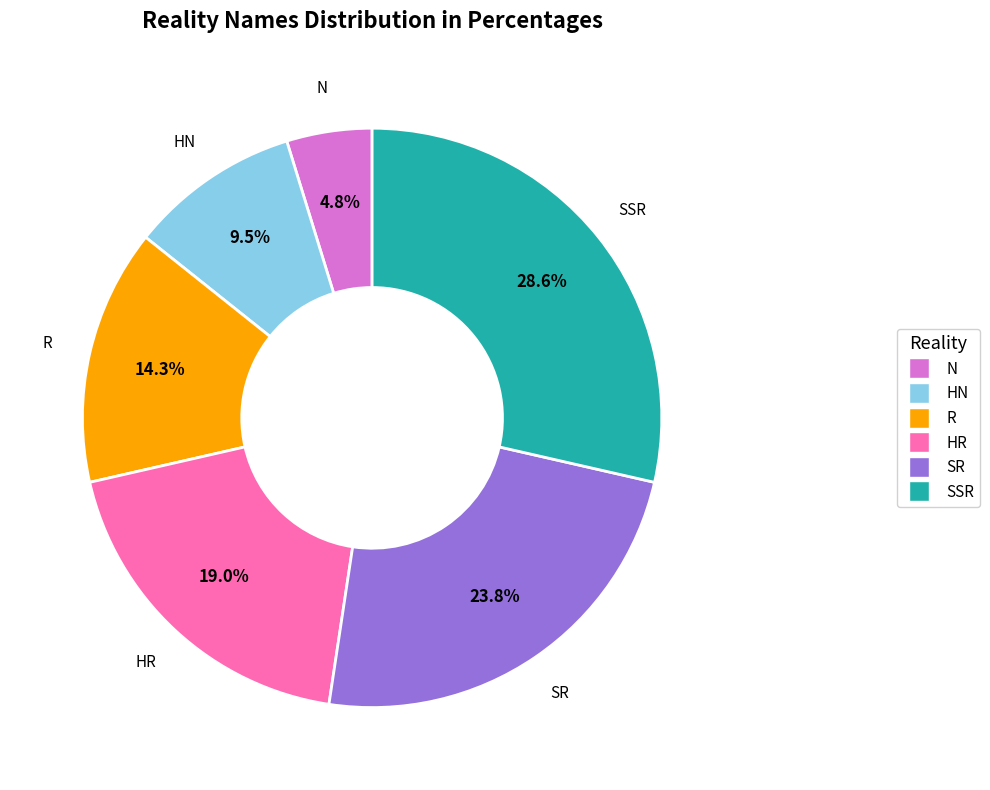

To the nearest percent, what is the difference between the SR and N slice percentages?

19%